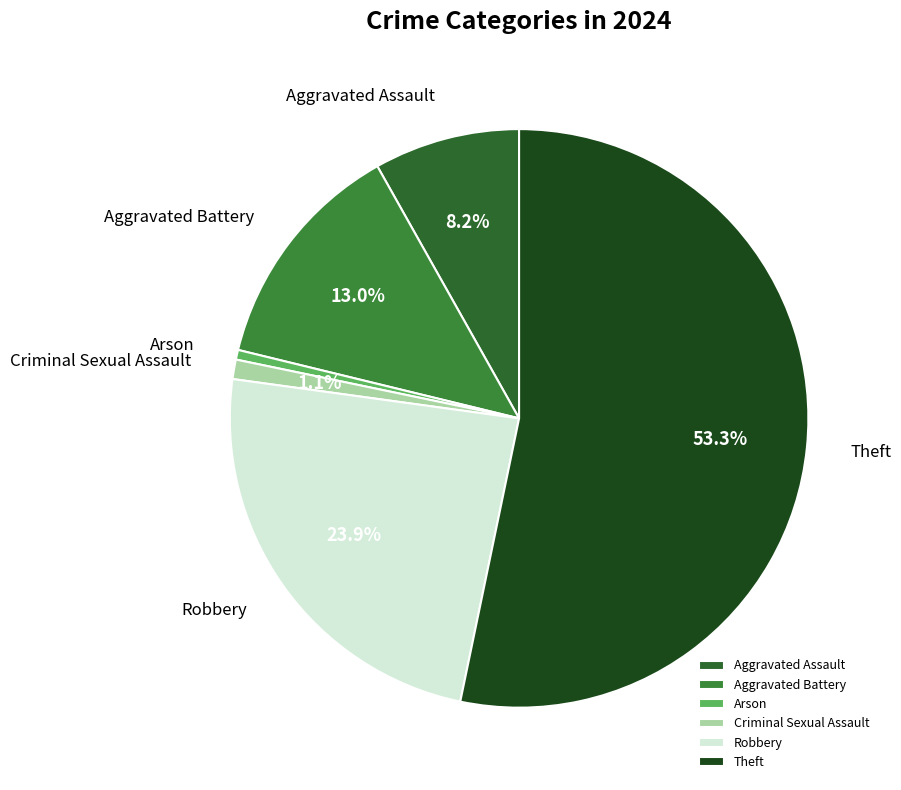

True or false: Theft accounts for 53% of the total.

True